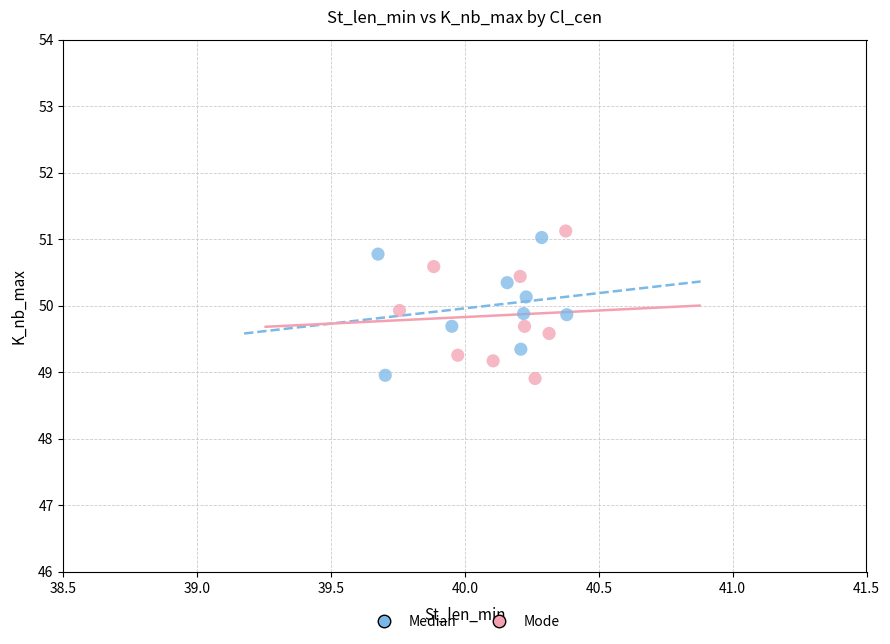

Which series contains the highest Y value?

Mode